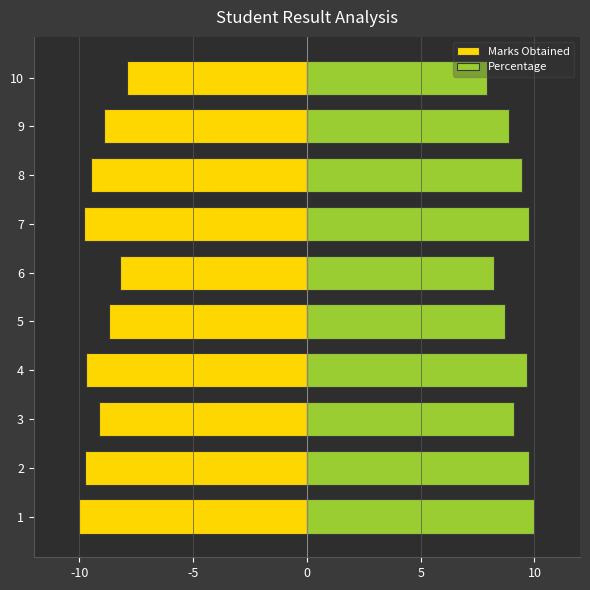

What is the minimum value shown in the chart?

-10.0